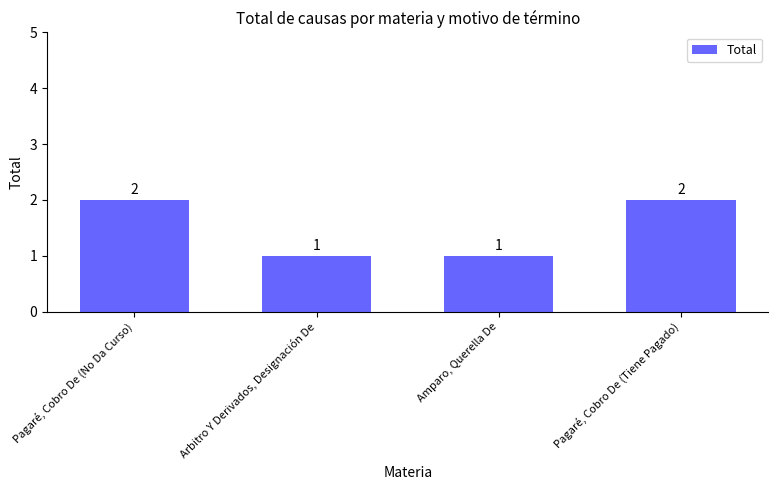

What is the value of the 4th bar from the left?

2